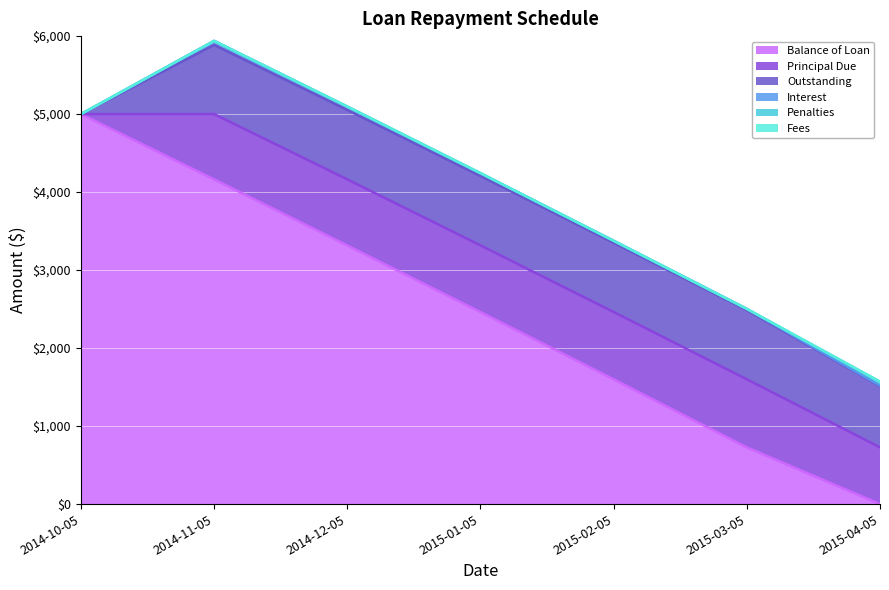

Which has a higher value, 2014-12-05 or 2015-01-05?

2014-12-05